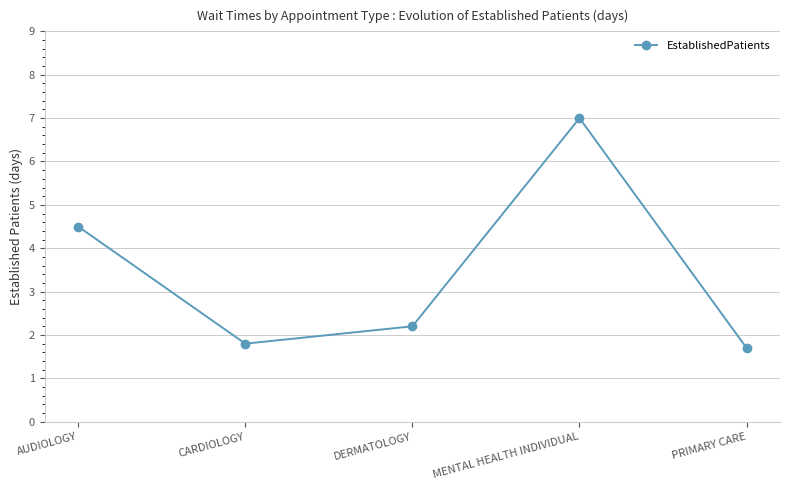

What is the change in value from AUDIOLOGY to DERMATOLOGY?

-2.3